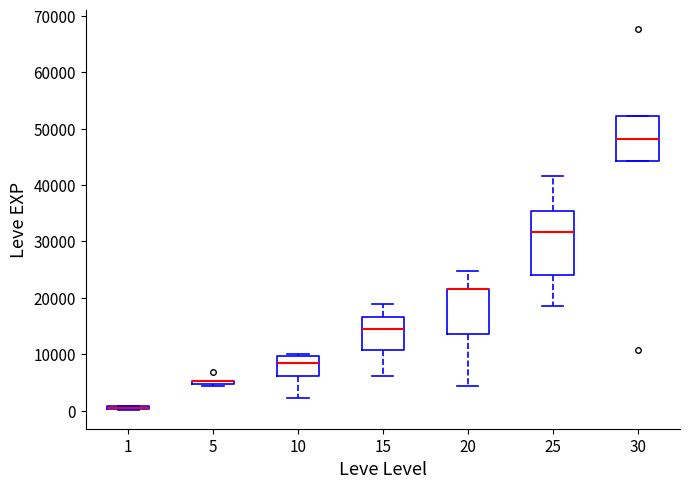

Which box is the tallest, from its lower edge to its upper edge?

25